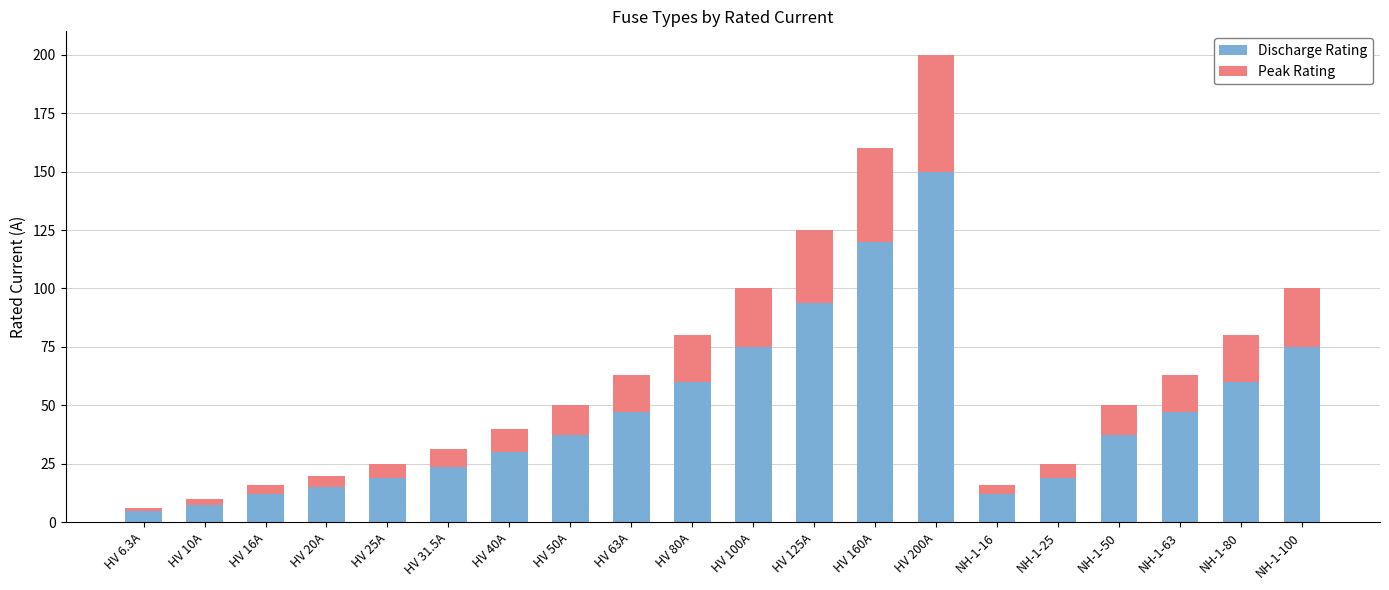

True or false: Discharge Rating has a value of 108.2 at NH-1-100.

False